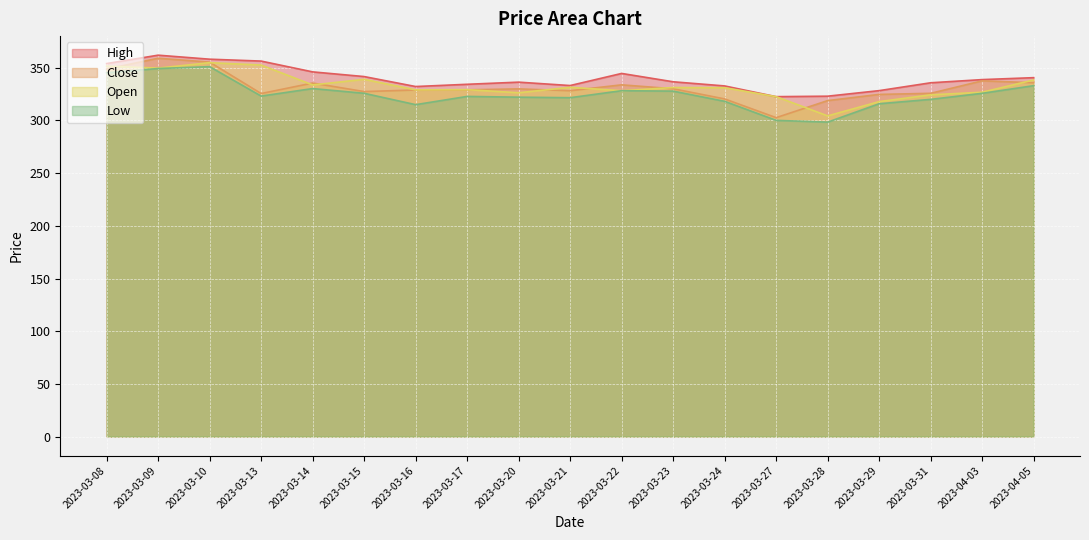

What position from the right is 2023-03-31?

3